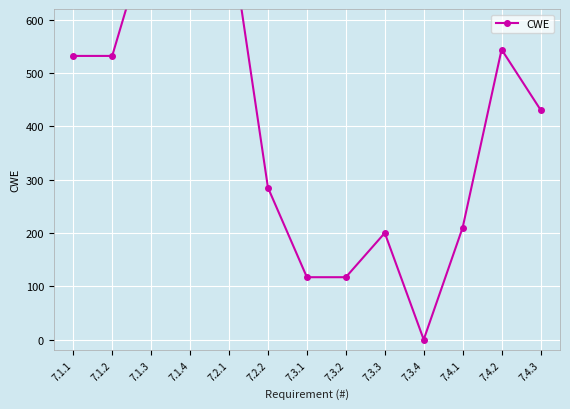

Where does the data first go above 431?

7.1.1